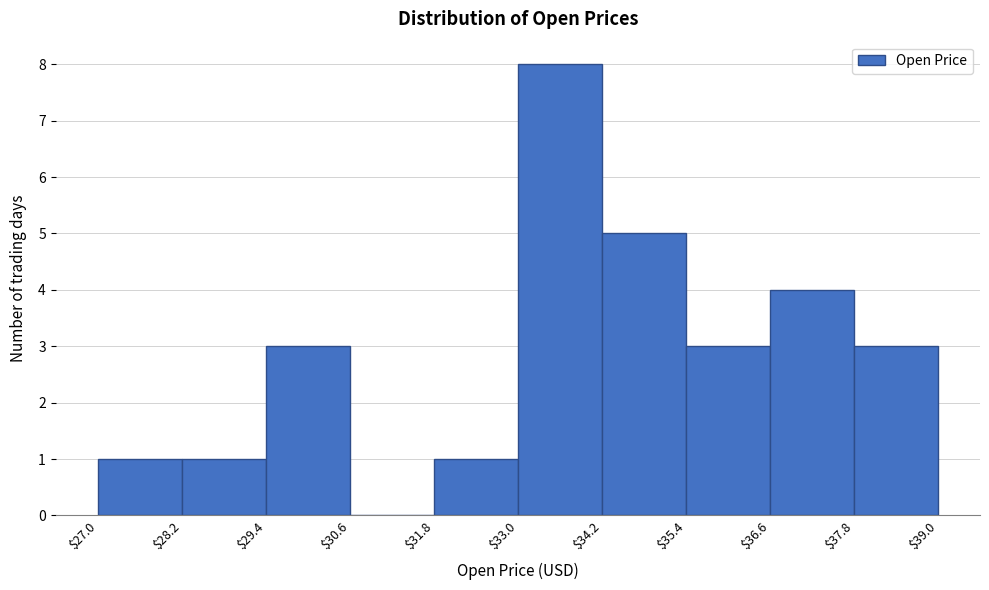

Which range on the x-axis has the tallest bar?

$33.0 to $34.2